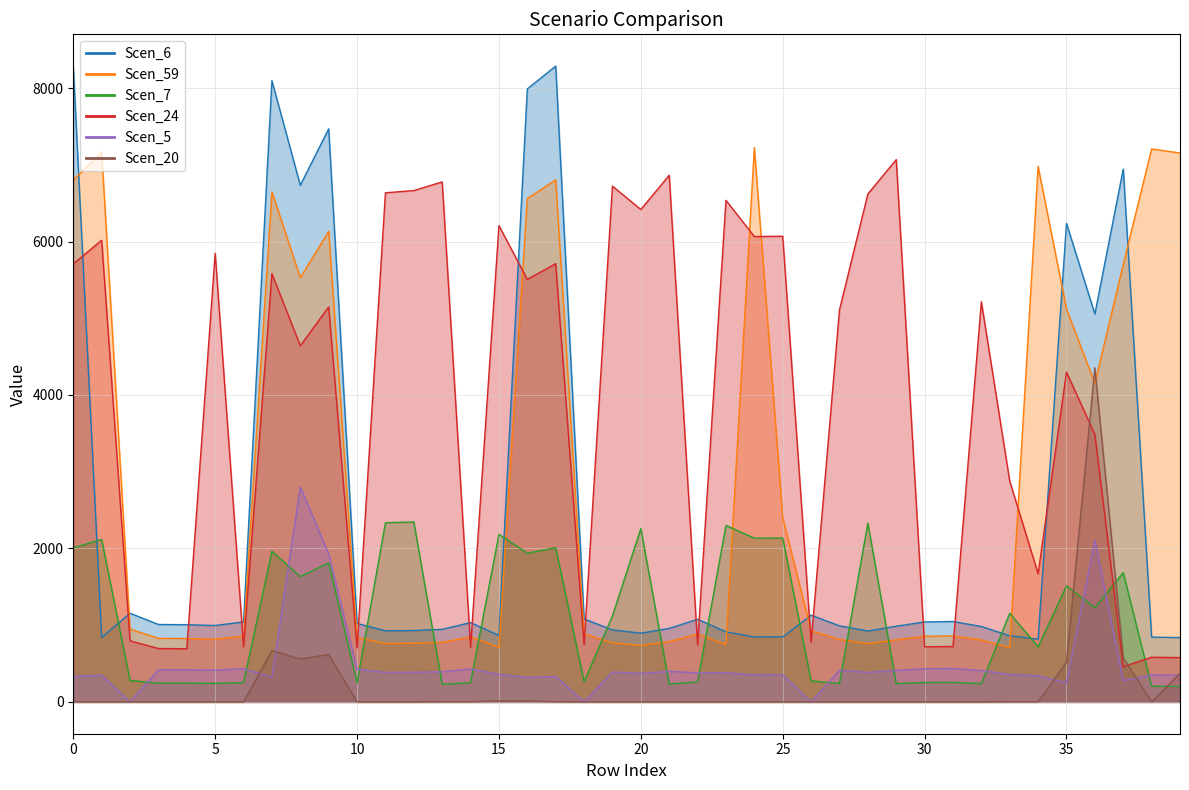

Rank the categories by Scen_5 value from highest to lowest.

8, 36, 9, 31, 6, 30, 14, 10, 3, 4, 5, 27, 29, 32, 21, 13, 19, 12, 11, 28, 22, 23, 20, 15, 33, 25, 24, 38, 1, 39, 34, 17, 0, 7, 16, 37, 35, 2, 18, 26